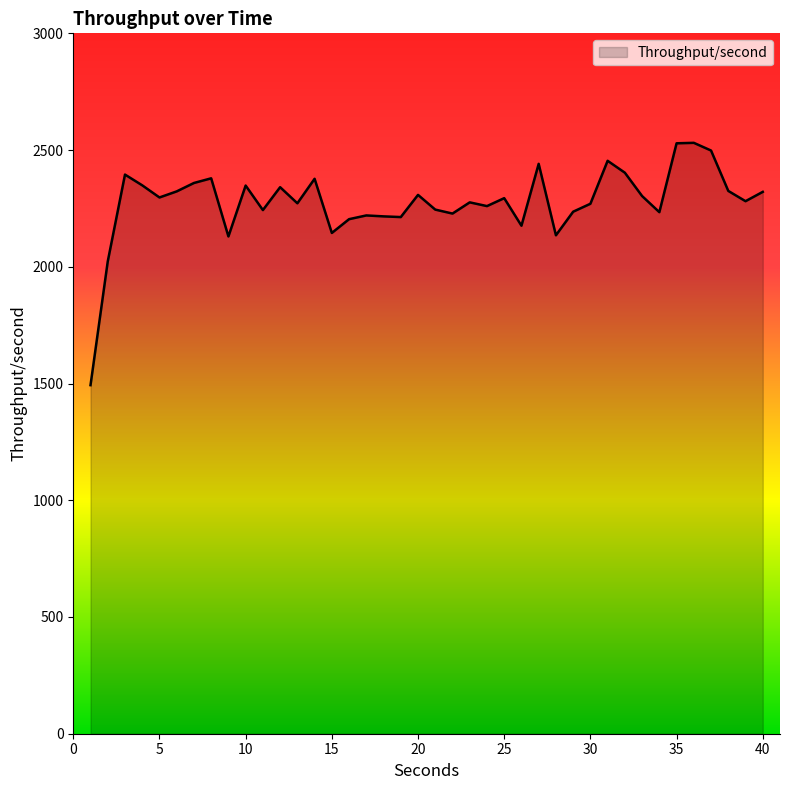

What is the smallest value displayed?

1493